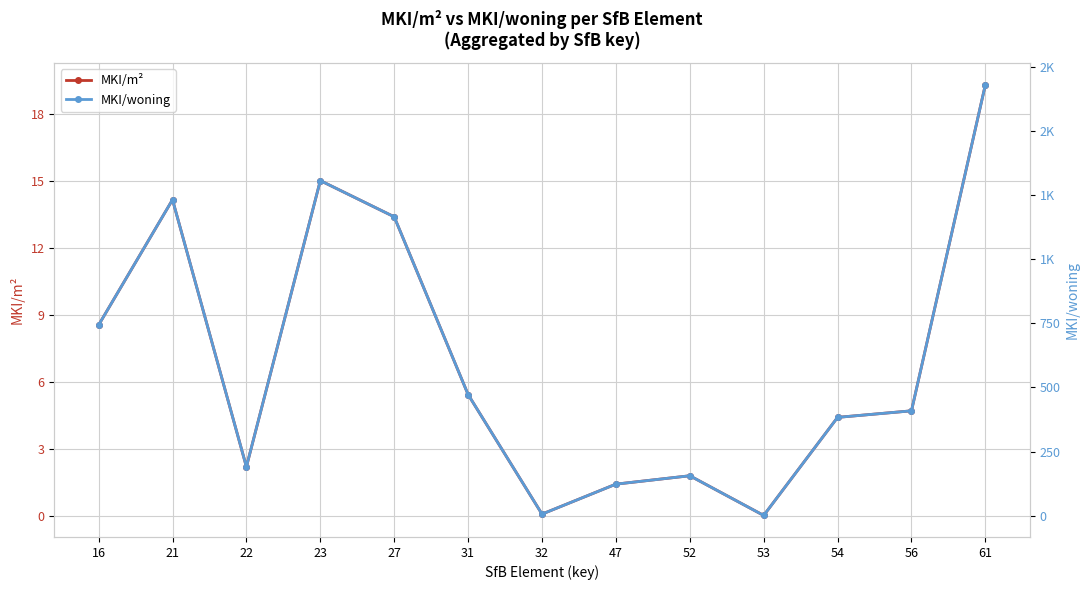

What is the minimum value for MKI/woning?

1.0